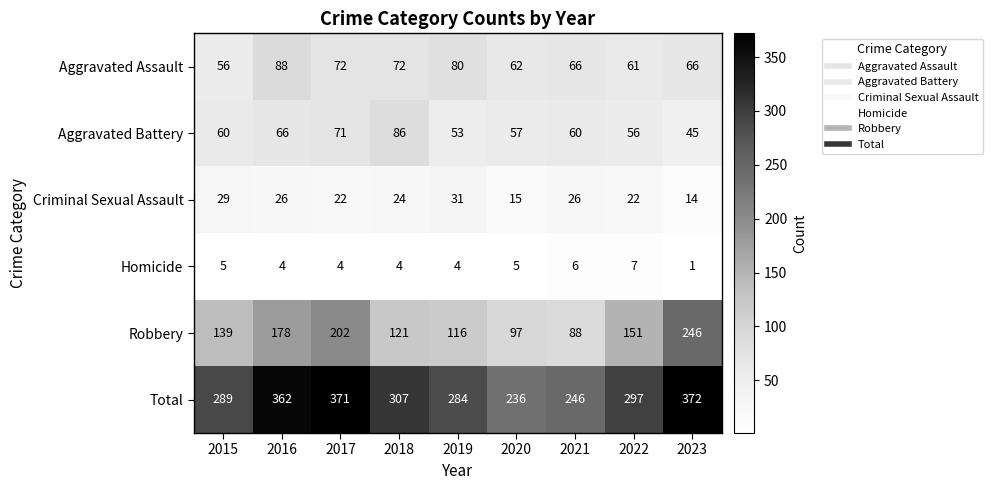

Rank the series at 2017 from highest to lowest value.

Total, Robbery, Aggravated Assault, Aggravated Battery, Criminal Sexual Assault, Homicide